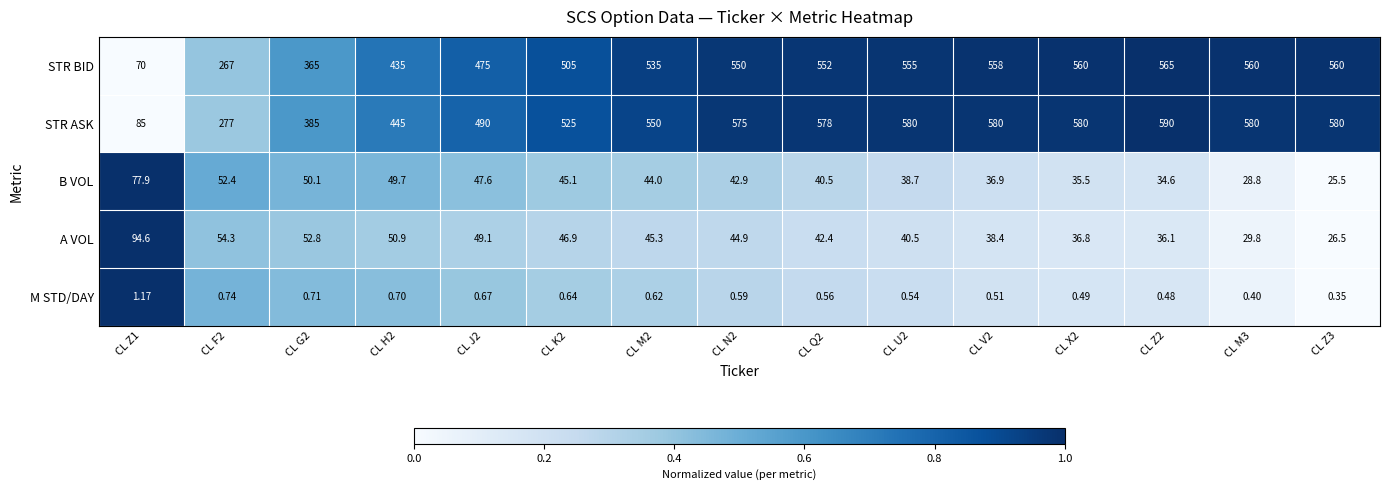

Rank the series at CL Q2 from highest to lowest value.

STR ASK, STR BID, A VOL, B VOL, M STD/DAY